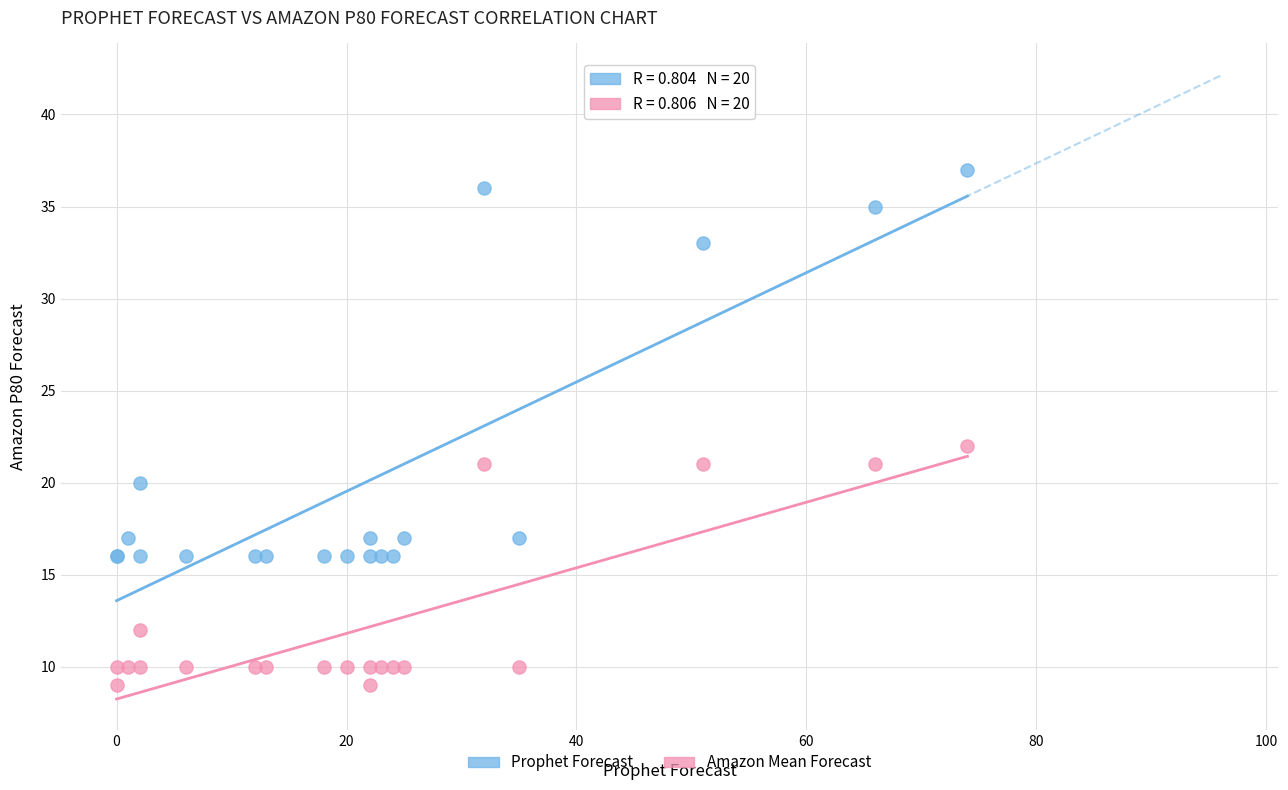

Across all series, what Y value is closest to 23?

22